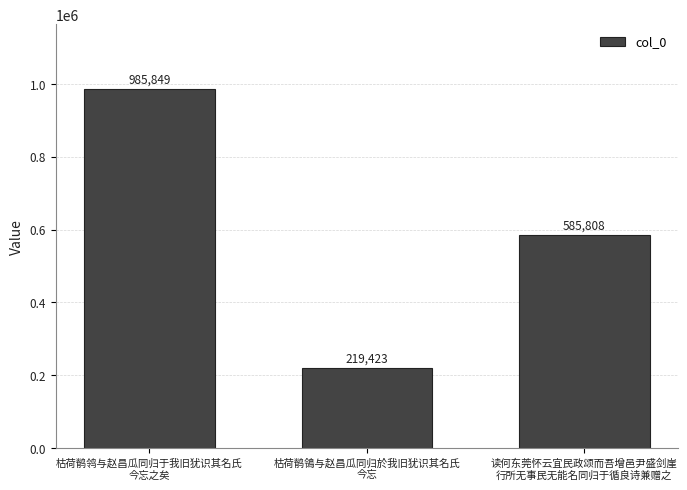

Which has a higher value, 枯荷鹡鸰与赵昌瓜同归于我旧犹识其名氏
今忘之矣 or 读何东莞怀云宜民政颂而吾增邑尹盛剑崖
行所无事民无能名同归于循良诗兼赠之?

枯荷鹡鸰与赵昌瓜同归于我旧犹识其名氏
今忘之矣